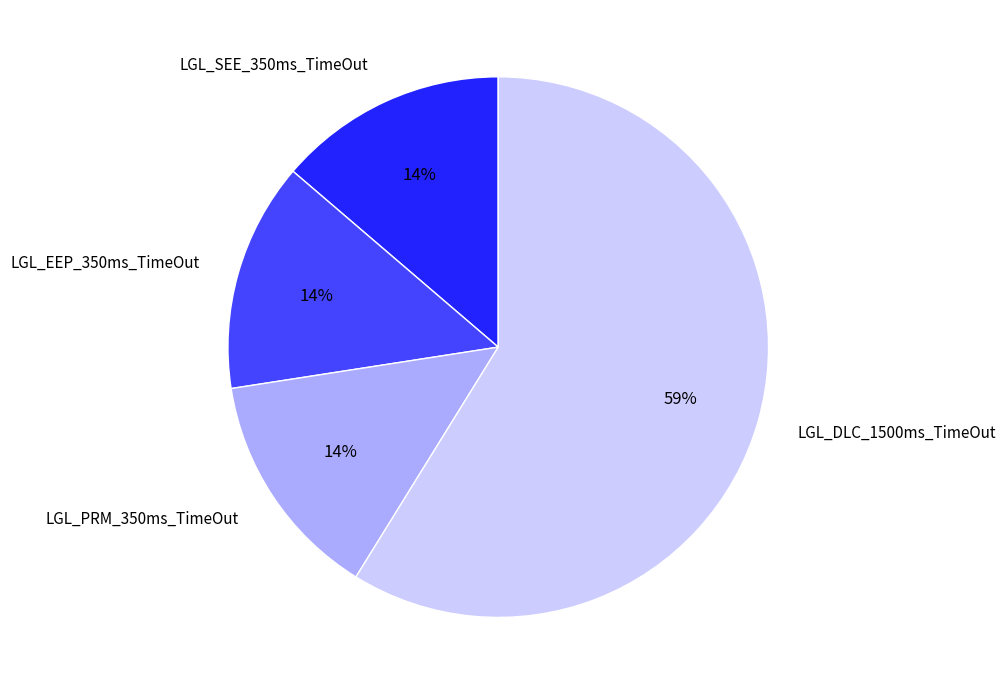

Does any single category account for the majority?

Yes